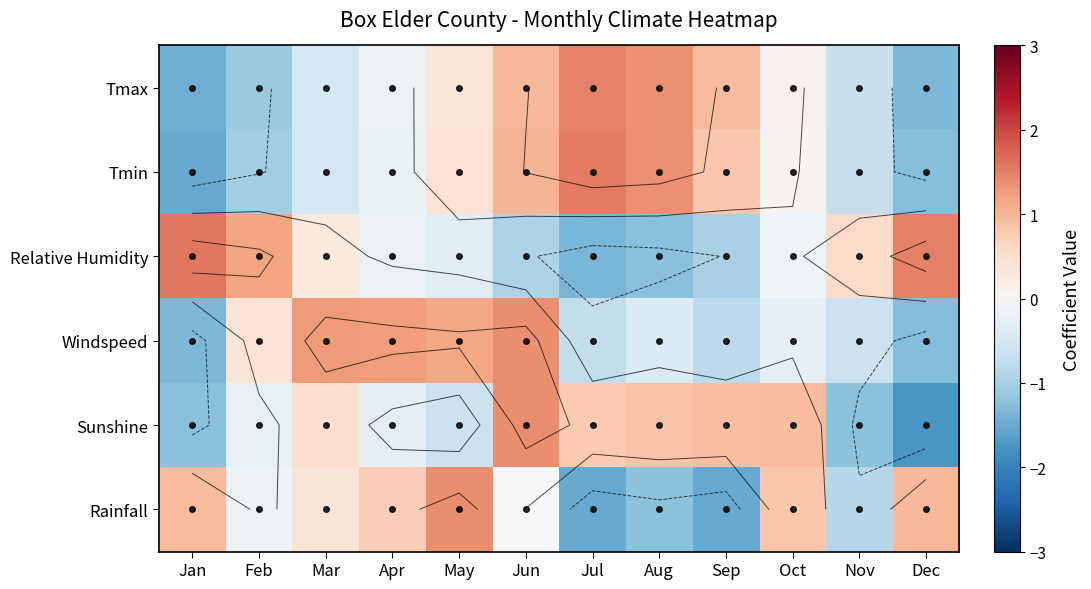

Is the value of Relative Humidity at Jan greater than the value of Sunshine at Nov?

Yes